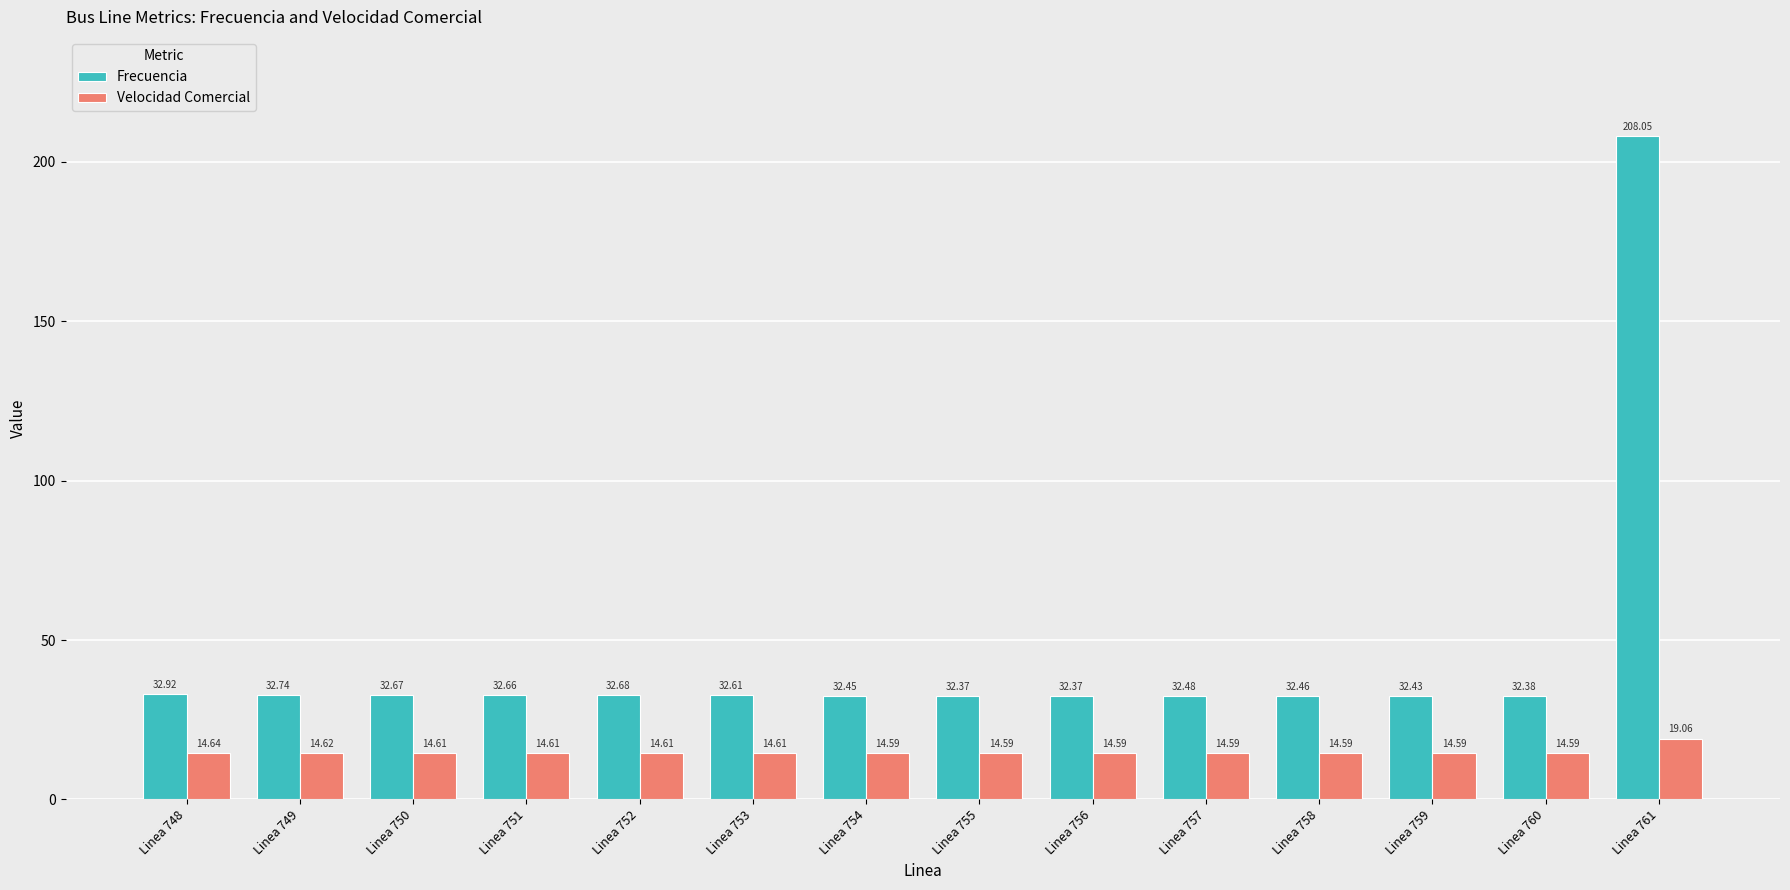

Is the value of Velocidad Comercial at Linea 757 greater than the value of Frecuencia at Linea 755?

No